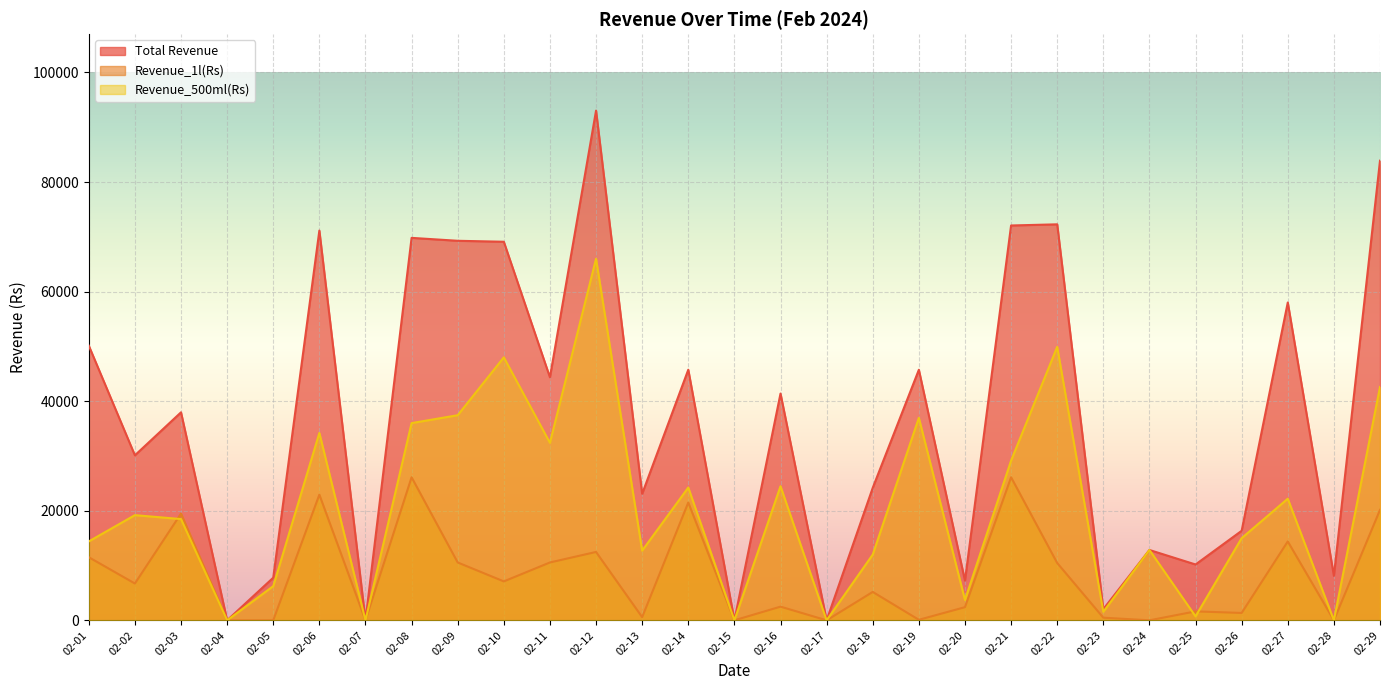

How many positive values does the Revenue_500ml(Rs) series have?

24